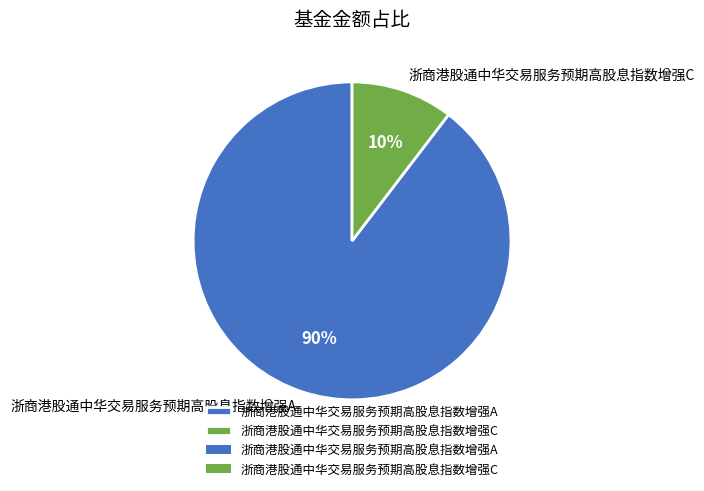

Is it true that 浙商港股通中华交易服务预期高股息指数增强A is 90% of the pie?

True